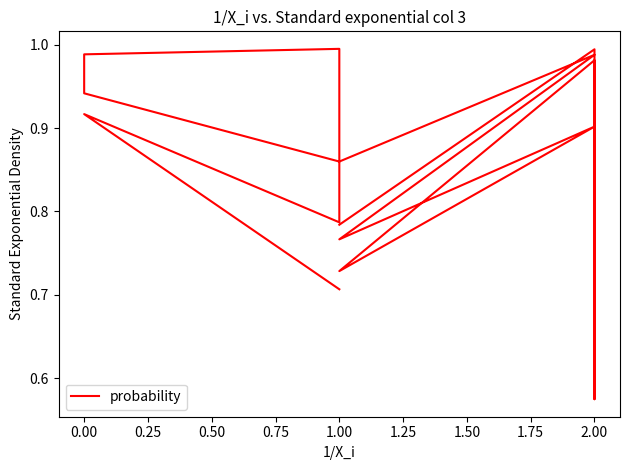

How many lines are shown in the chart?

1